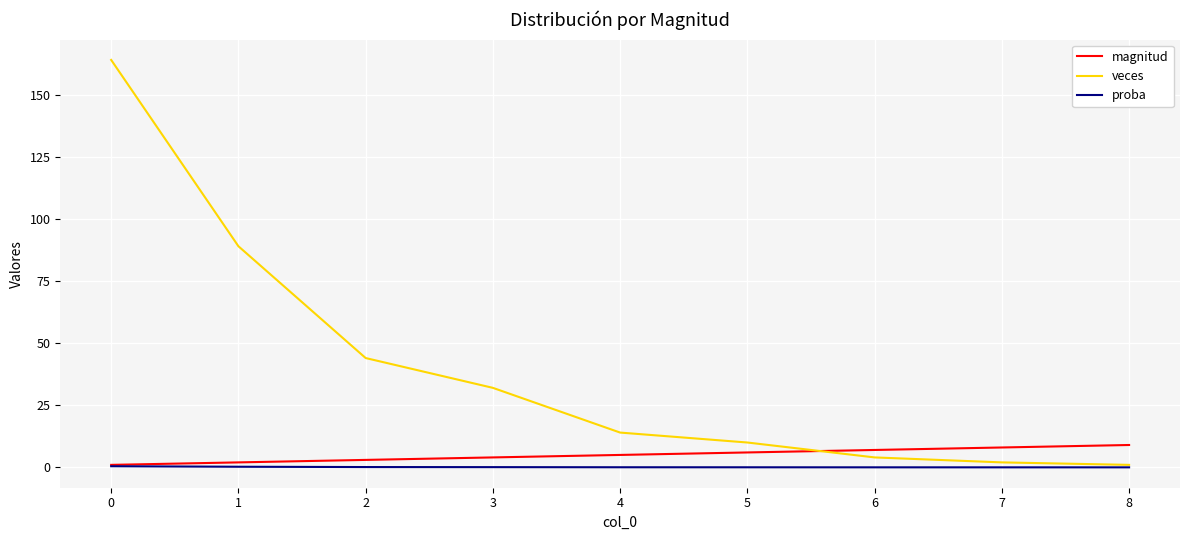

Is the value of magnitud at 4 greater than the value of veces at 4?

No